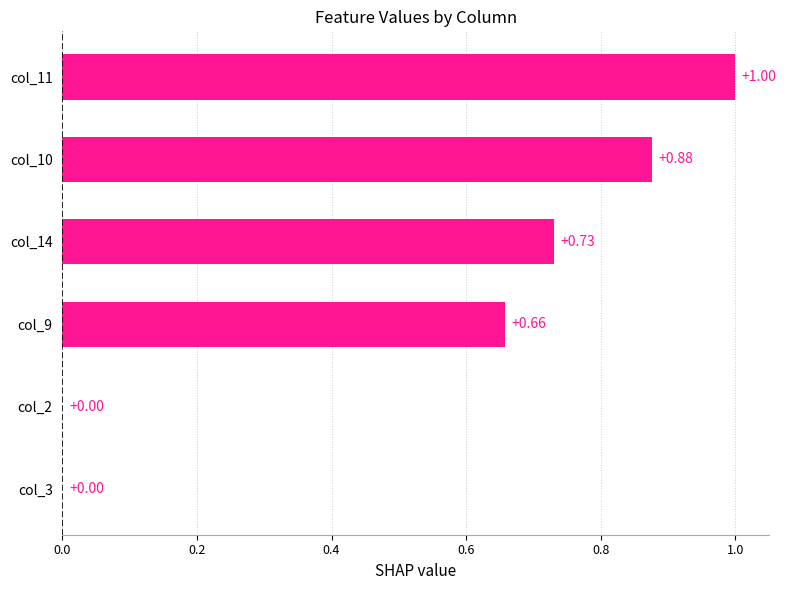

Which has a higher value, col_3 or col_11?

col_11